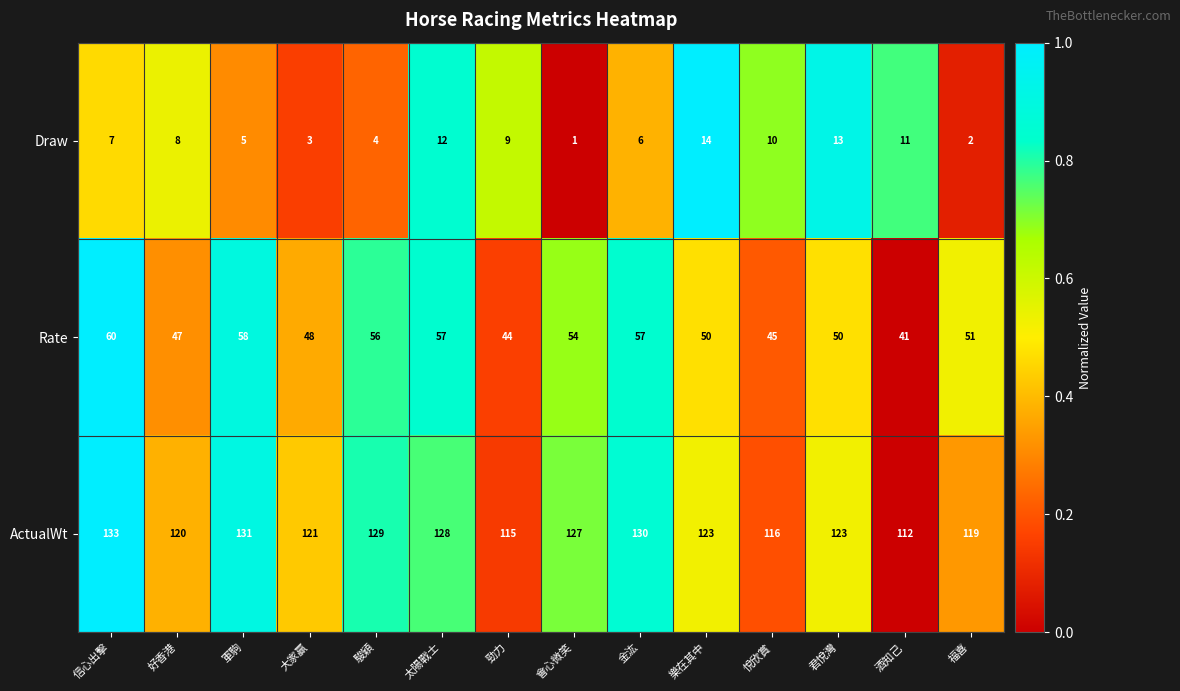

What is the average value of the ActualWt series?

123